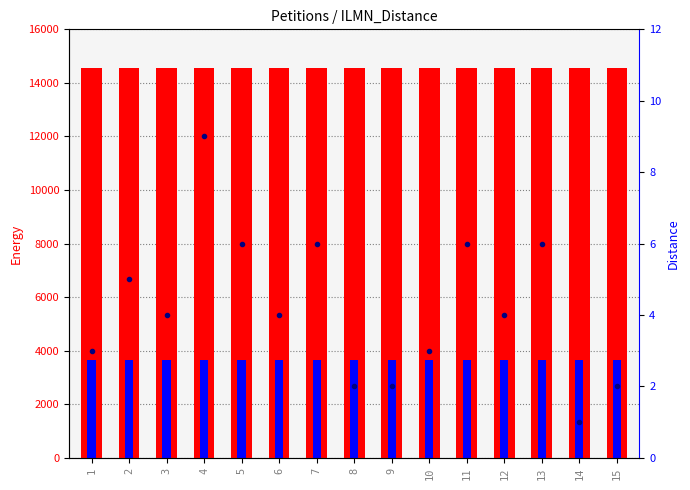

Reading left to right, list all the values displayed in this chart.

Total Energy Produced: 14540	14540	14540	14540	14540	14540	14540	14540	14540	14540	14540	14540	14540	14540	14540
Total Energy Required: 3635	3635	3635	3635	3635	3635	3635	3635	3635	3635	3635	3635	3635	3635	3635
Distance: 3	5	4	9	6	4	6	2	2	3	6	4	6	1	2